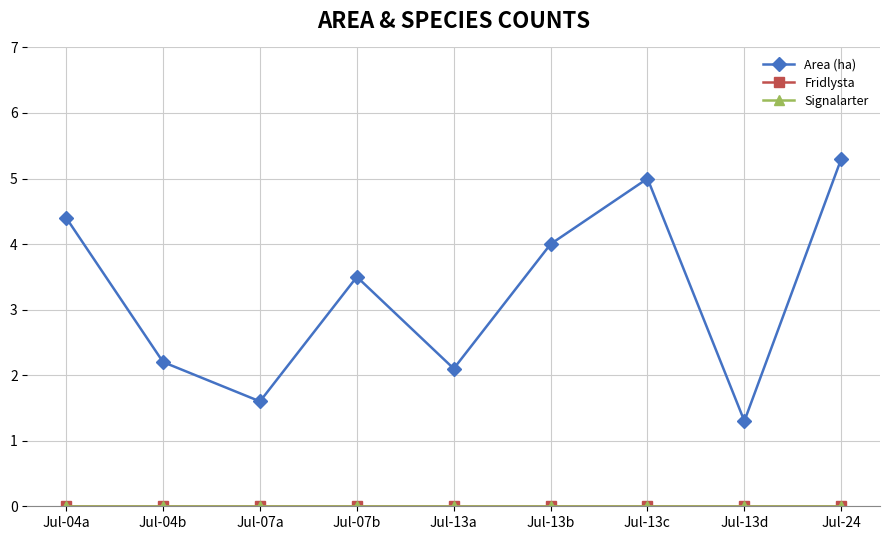

What is the sum of all Area (ha) values?

29.4